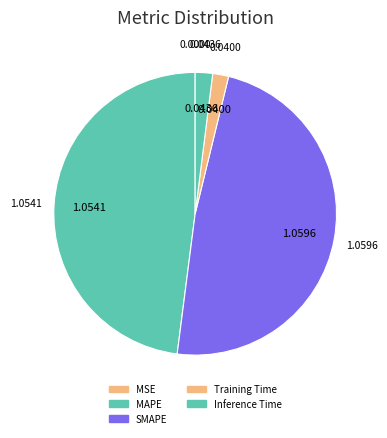

To the nearest percent, what is the difference between the SMAPE and Inference Time slice percentages?

46%